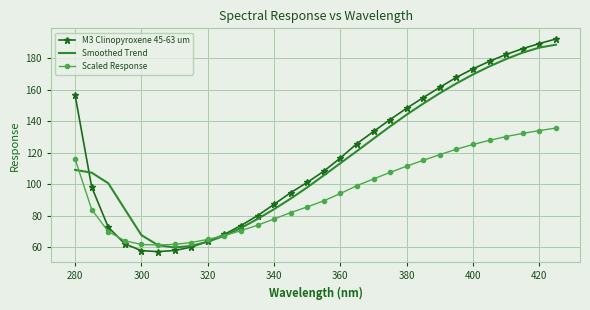

What is the maximum value for Scaled Response?

135.7